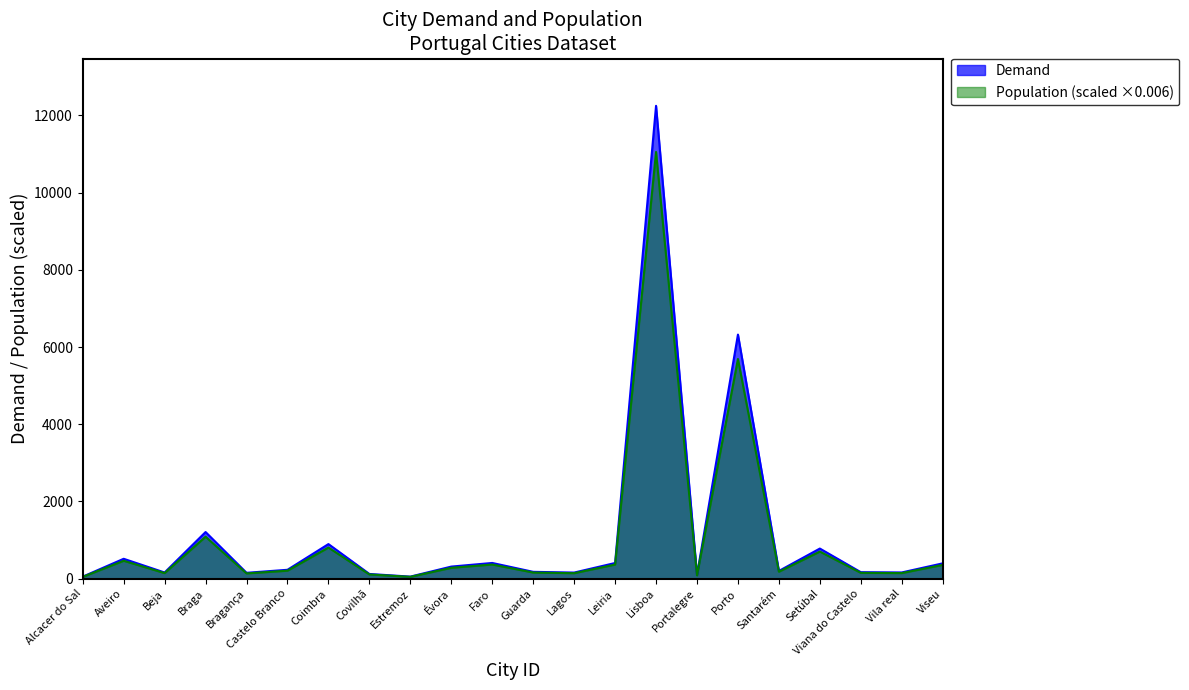

Between Évora and Viseu, which is larger?

Viseu